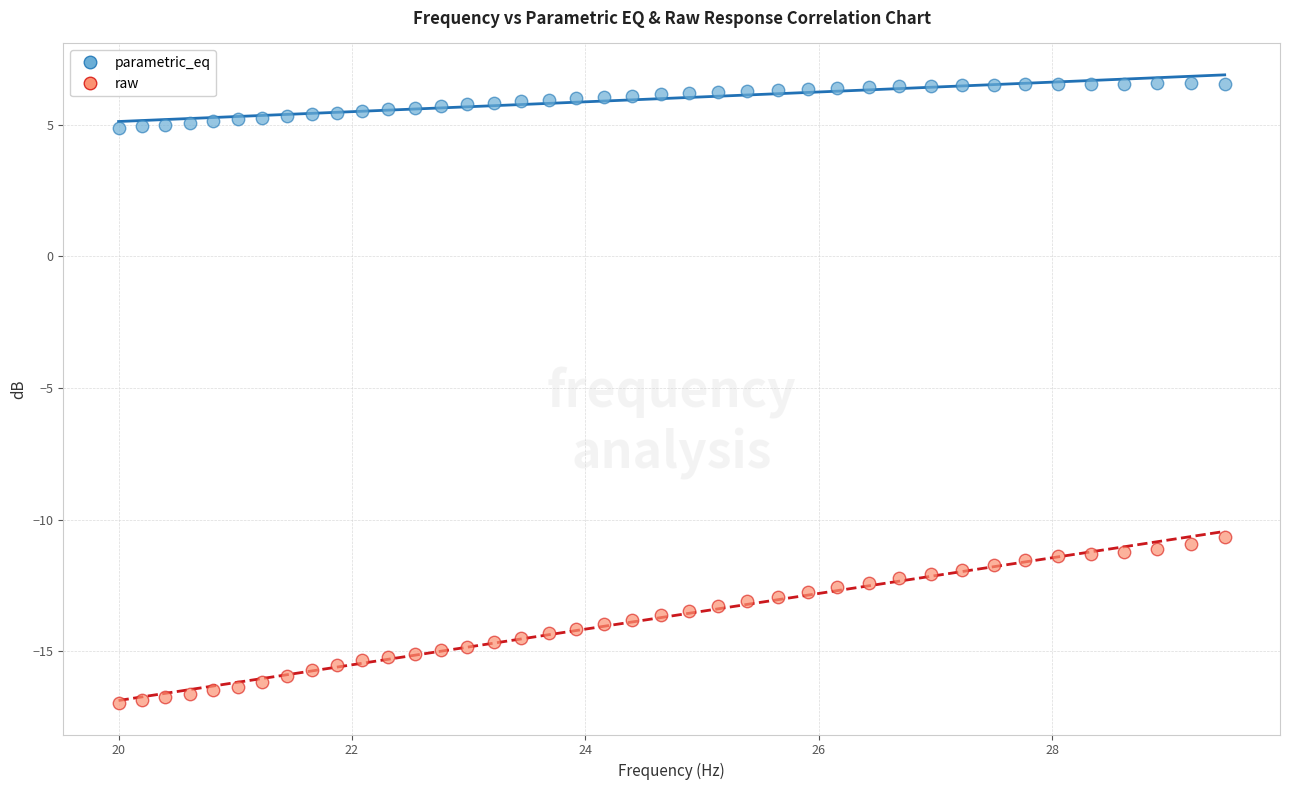

Which series reaches the minimum Y coordinate?

raw